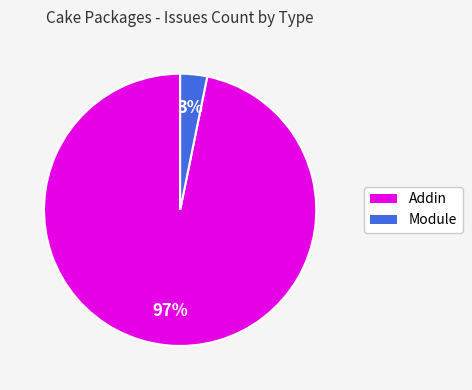

To the nearest percent, what is the difference between the Addin and Module slice percentages?

94%